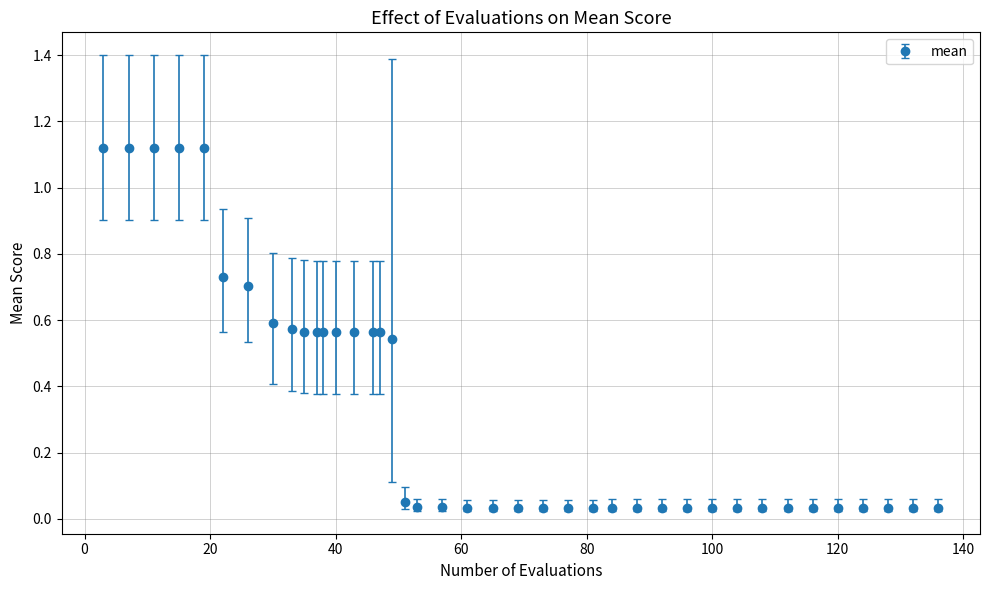

What is the average value?

0.3